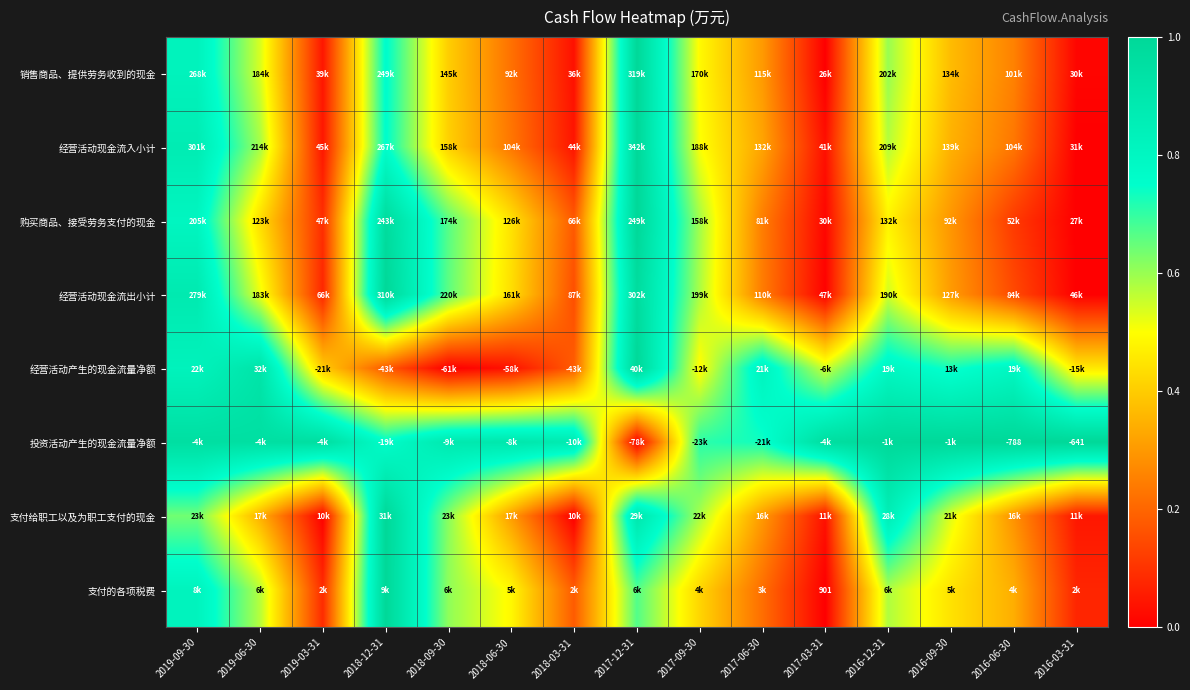

The 经营活动产生的现金流量净额 series shows 0.8 at 2016-12-31. True or false?

True